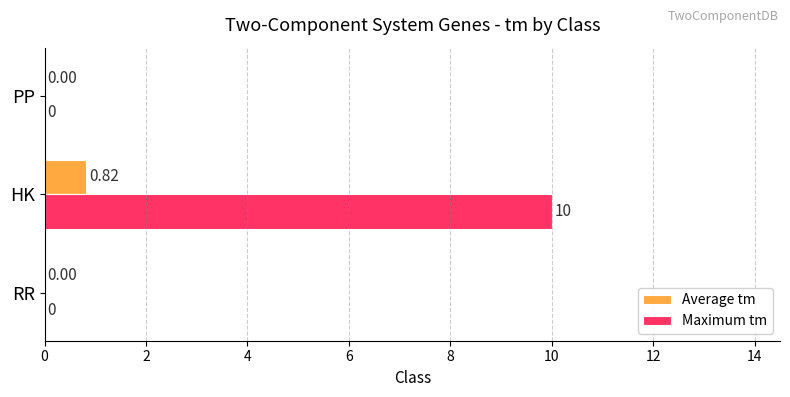

What is the sum of all Maximum tm values?

10.0